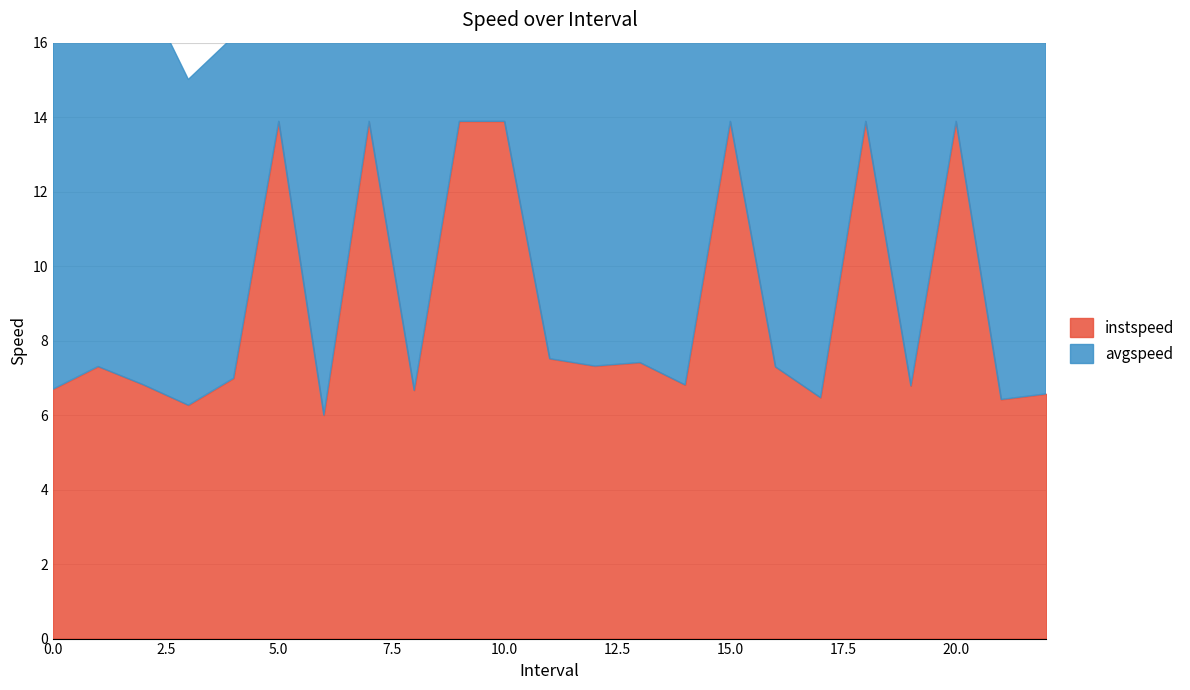

Reading right to left, extract all data points from this chart.

instspeed: 22.0=6.6	21.0=6.4	20.0=13.9	19.0=6.8	18.0=13.9	17.0=6.5	16.0=7.3	15.0=13.9	14.0=6.8	13.0=7.4	12.0=7.3	11.0=7.5	10.0=13.9	9.0=13.9	8.0=6.7	7.0=13.9	6.0=6.0	5.0=13.9	4.0=7.0	3.0=6.3	2.0=6.8	1.0=7.3	0.0=6.7
avgspeed: 22.0=9.7	21.0=10.3	20.0=13.9	19.0=9.5	18.0=13.9	17.0=10.4	16.0=11.2	15.0=13.9	14.0=10.7	13.0=11.2	12.0=10.8	11.0=11.3	10.0=13.9	9.0=13.9	8.0=10.6	7.0=13.9	6.0=10.0	5.0=13.9	4.0=9.2	3.0=8.7	2.0=10.7	1.0=11.3	0.0=10.3